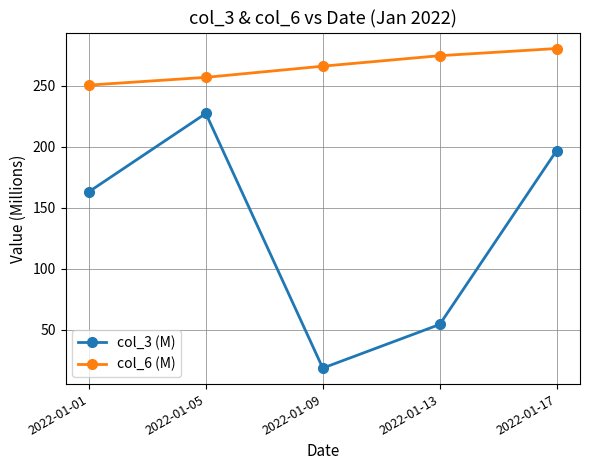

The value of col_3 (M) at 2022-01-17 is 100.0. True or false?

False